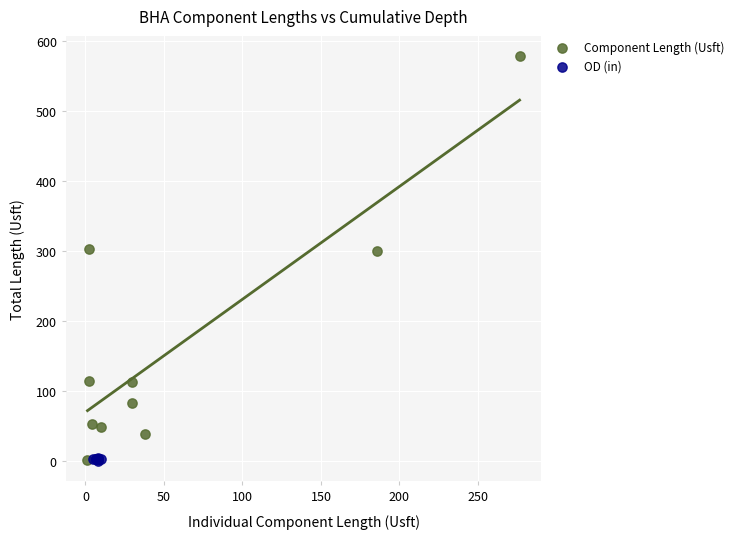

Which series reaches the maximum Y coordinate?

Component Length (Usft)